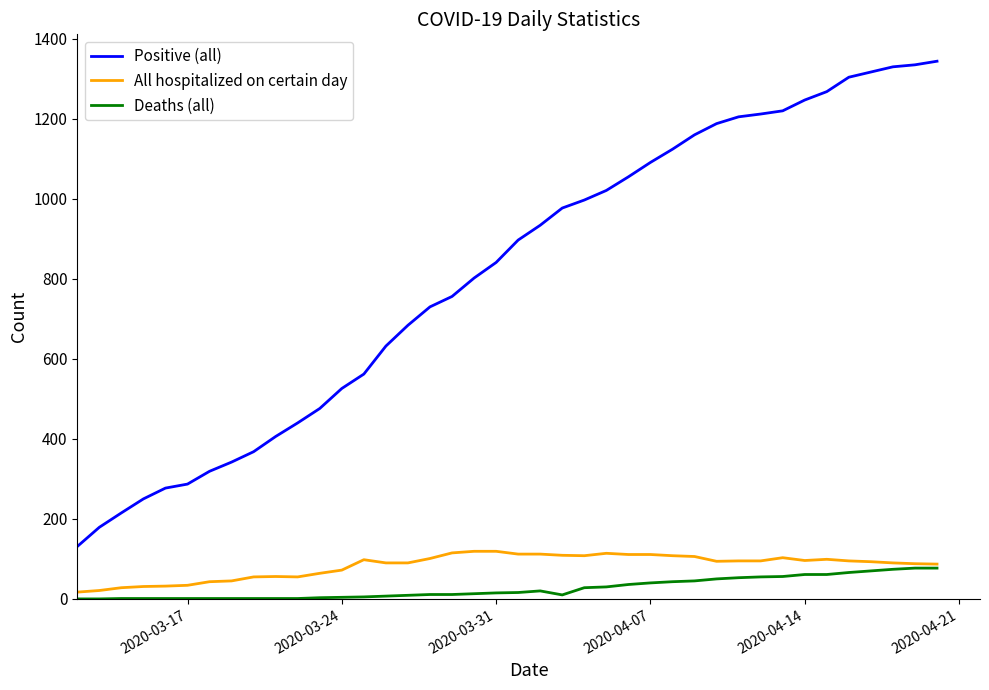

What is the minimum value for Positive (all)?

131